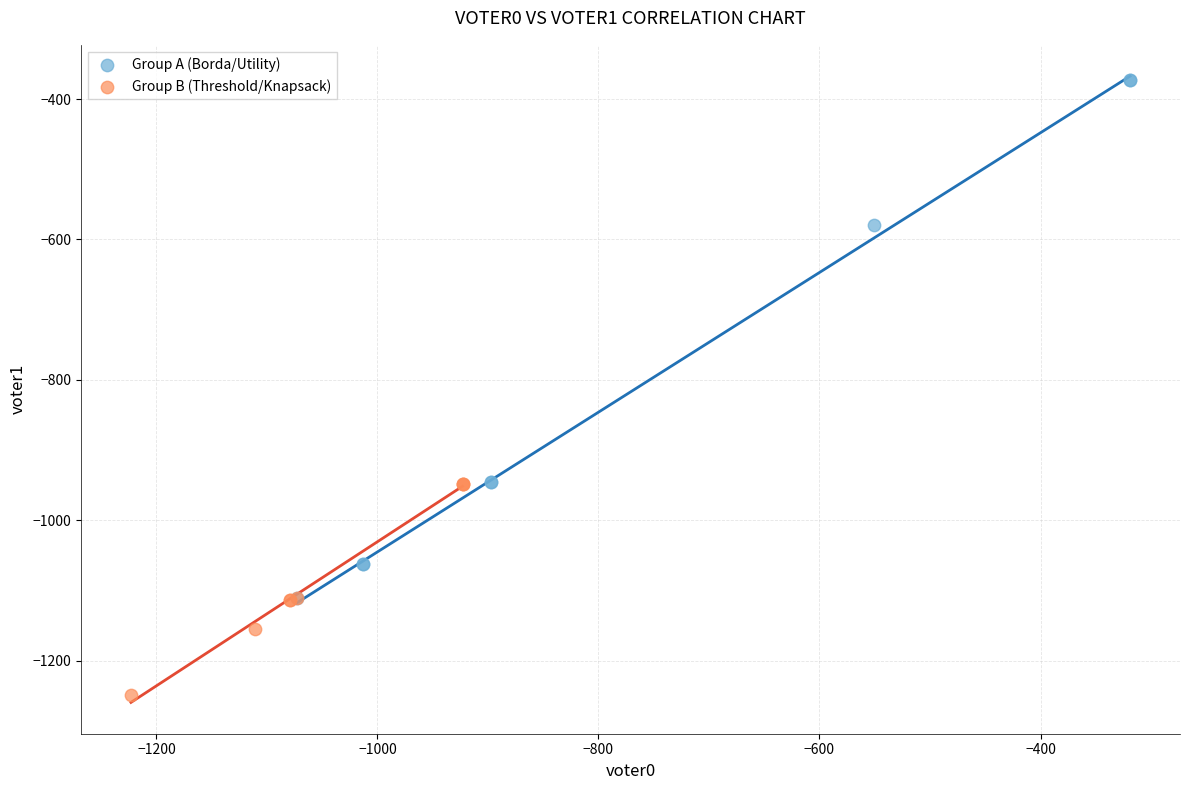

Which series has the largest Y range (max minus min)?

Group A (Borda/Utility)